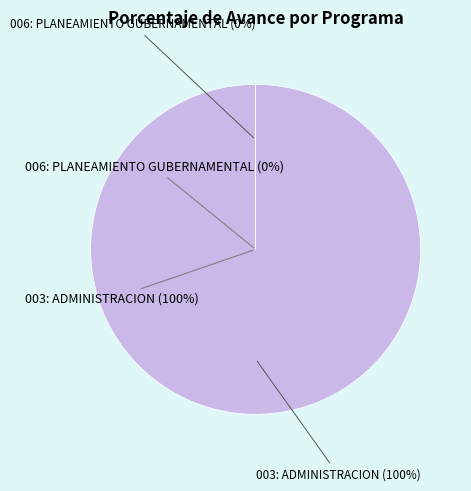

Is 003: ADMINISTRACION (100%) the majority of the pie?

Yes